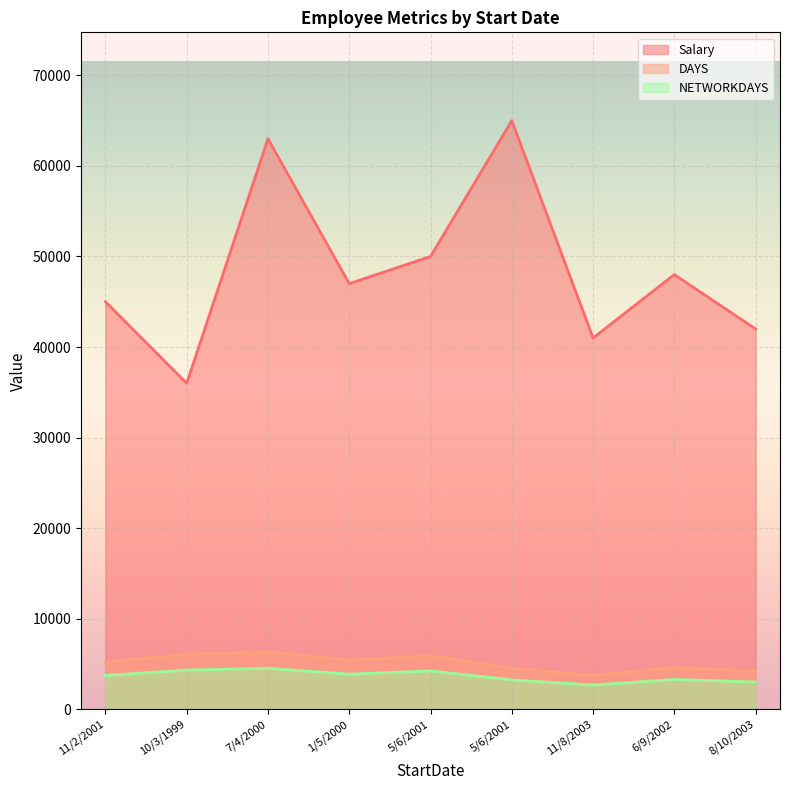

At which category is the sum across all series the highest?

7/4/2000